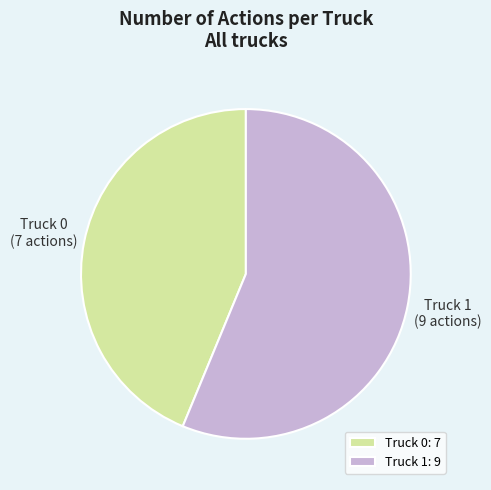

Approximately how many times larger is the value at Truck 0: 7 compared to Truck 1: 9?

0.8